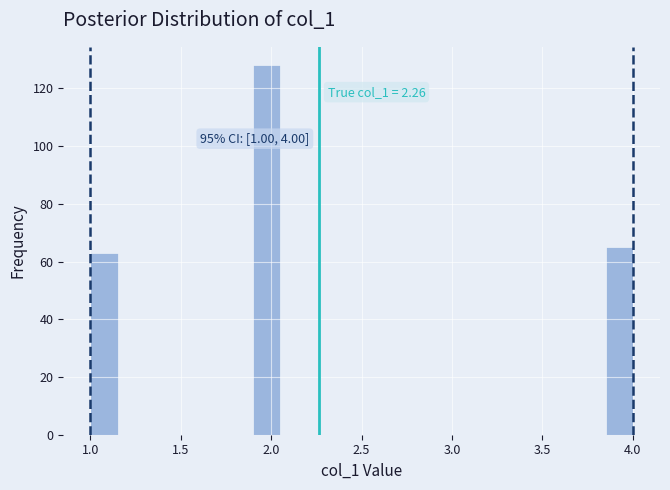

Read against the x-axis, roughly where is the centre of the tallest bar?

2.00